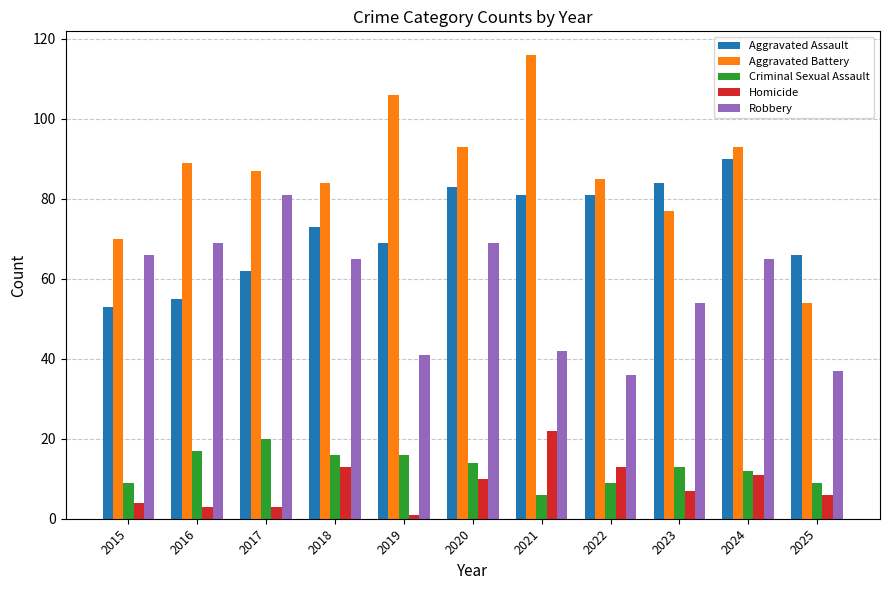

How many values in the Aggravated Battery series are below 87?

5